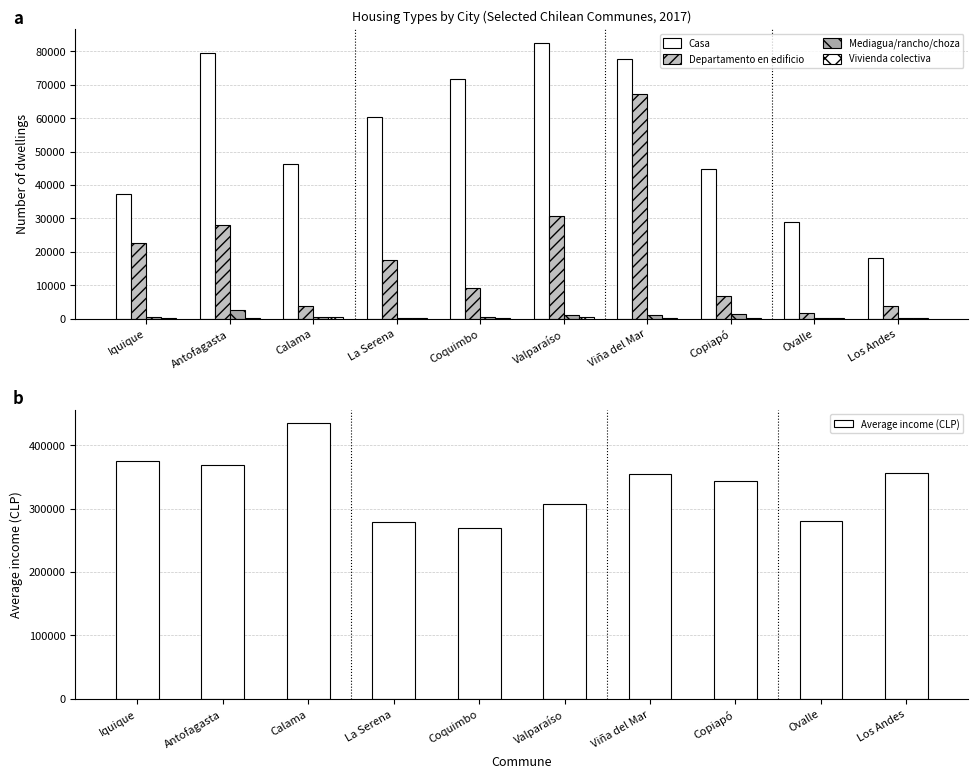

Which series has the widest spread of values?

Average income (CLP)